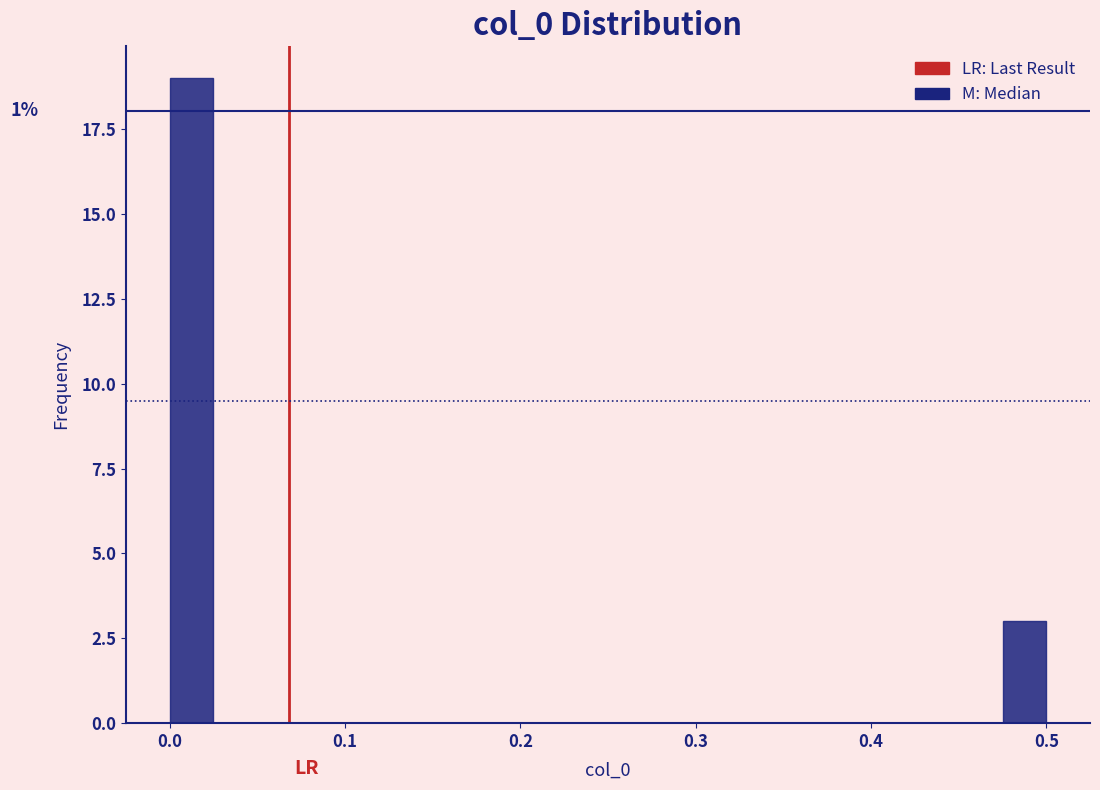

Read against the x-axis, roughly where is the centre of the tallest bar?

0.01